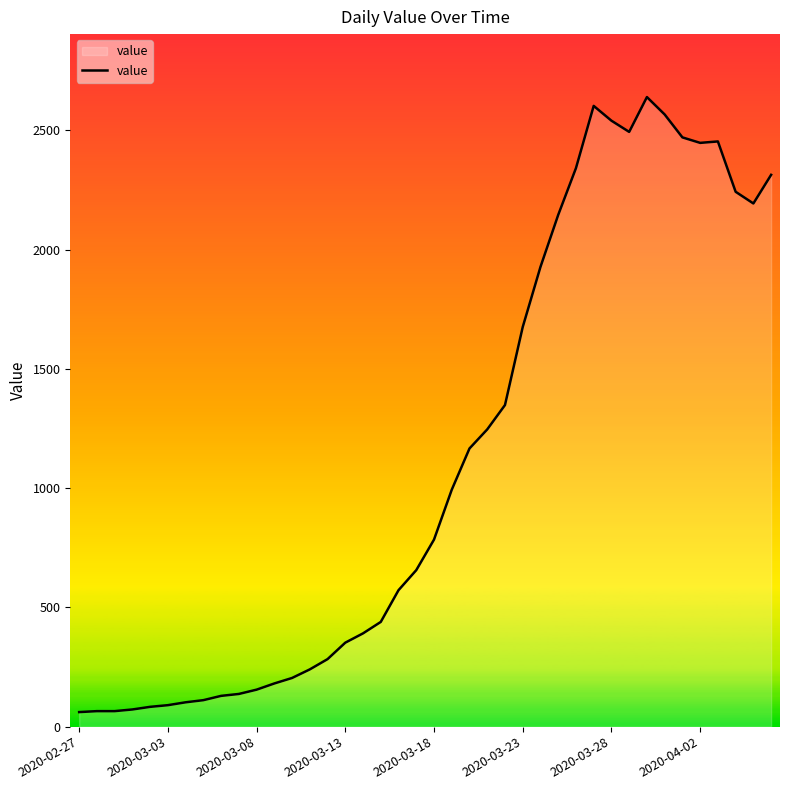

What is the greatest value displayed?

2639